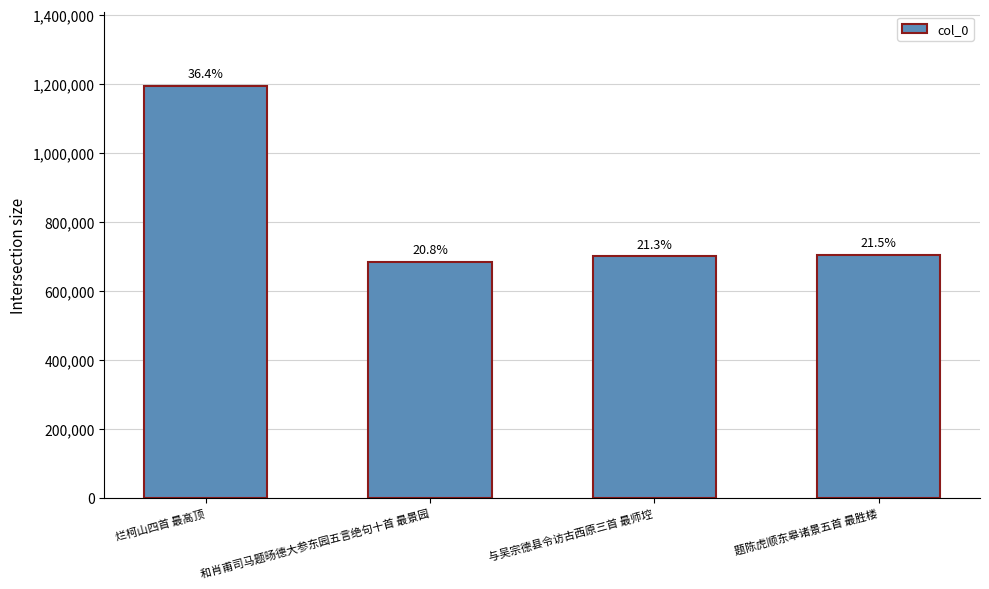

Is it true that the value at 与吴宗德县令访古西原三首 最师埪 is 1038566?

False